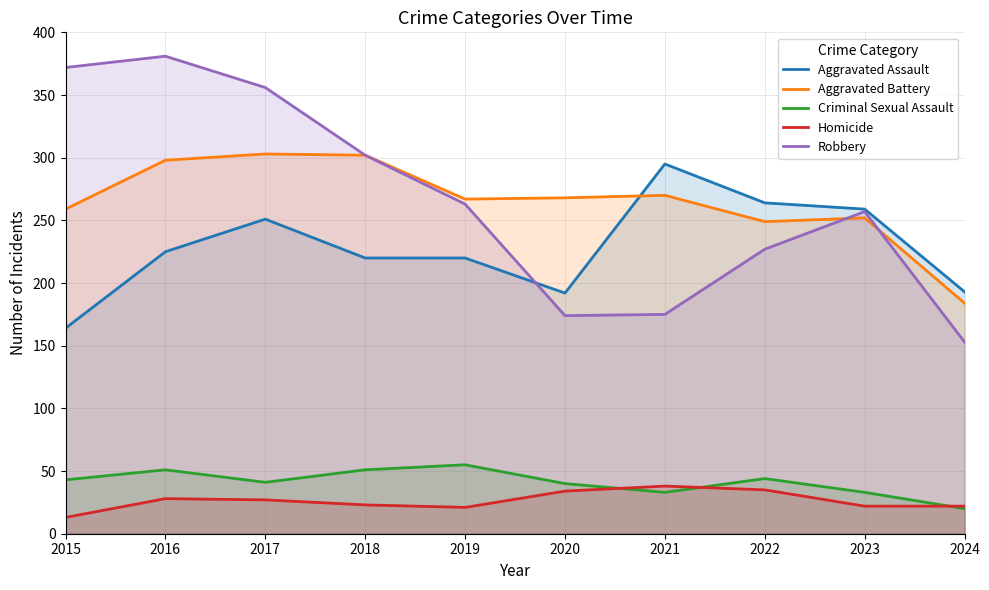

What is the average value of the Homicide series?

26